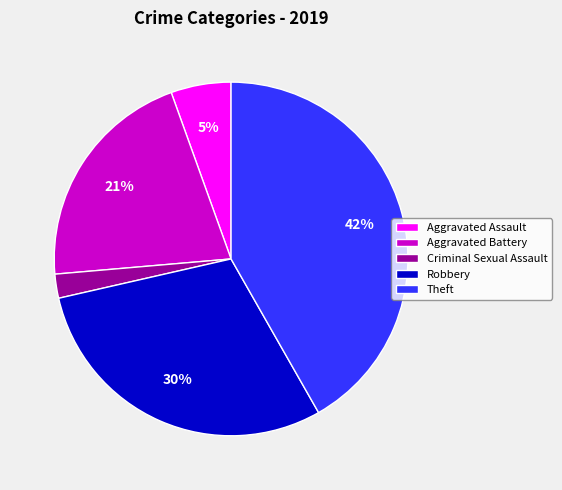

To the nearest percent, what is the combined percentage of Theft and Criminal Sexual Assault?

44%